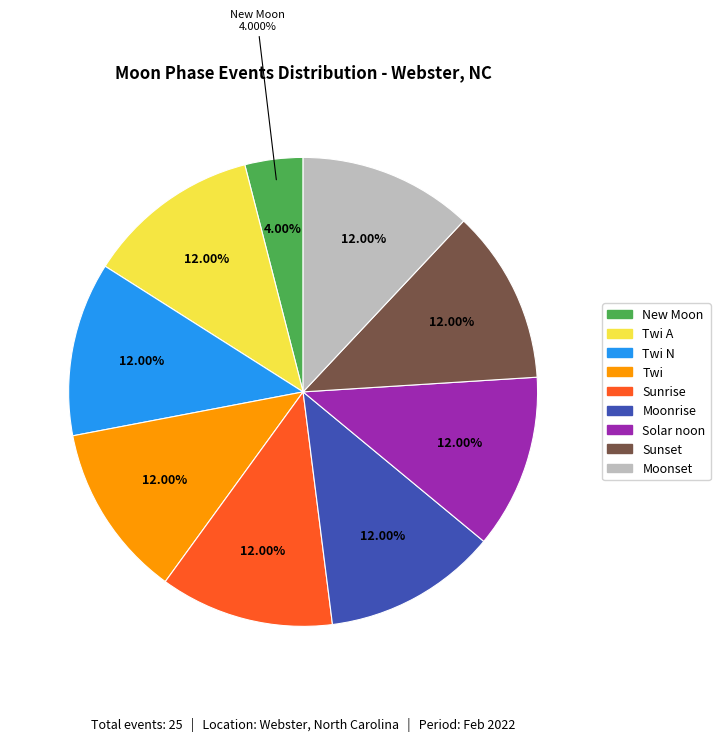

What is the ratio of the value at Moonset to the value at Solar noon?

1.0